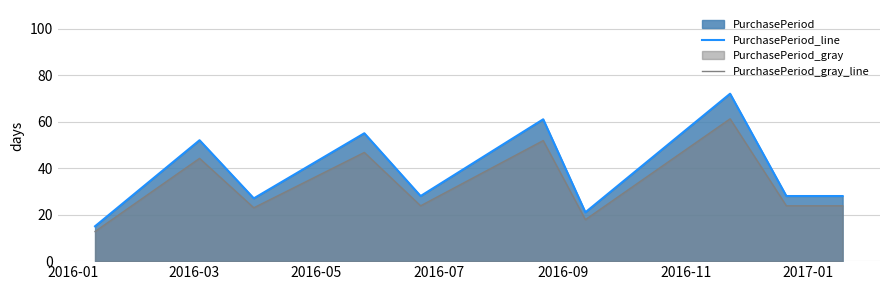

How many lines are shown in the chart?

2